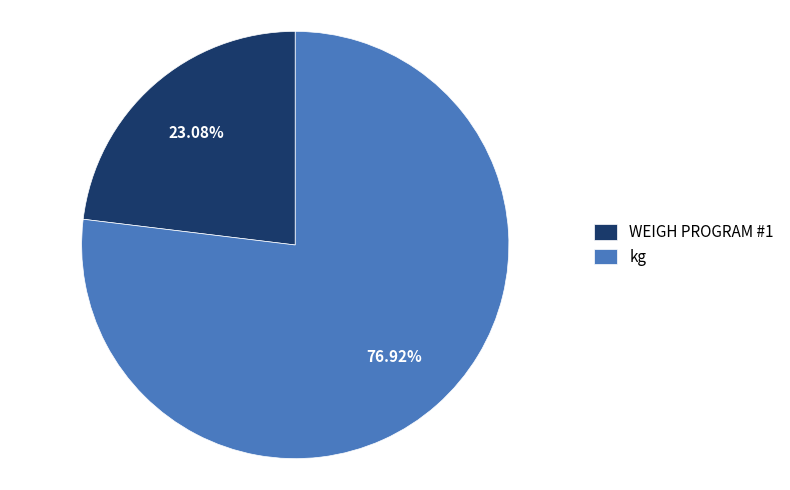

To the nearest percent, what percentage of the pie is kg?

77%